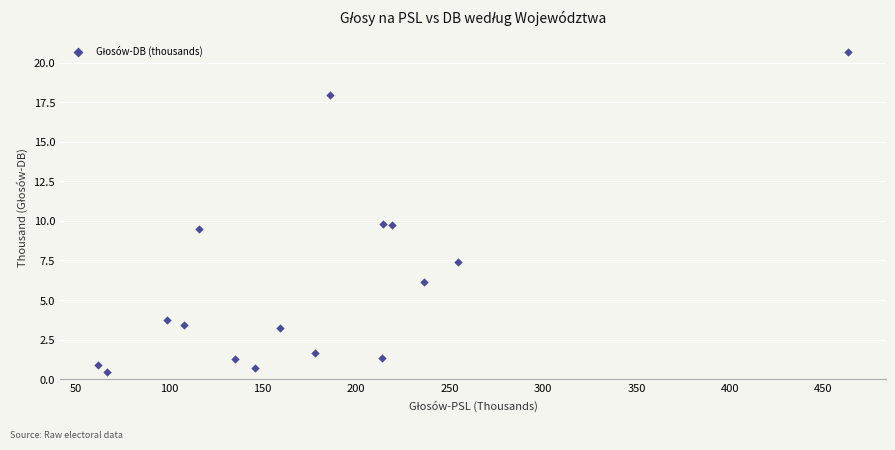

What is the range of Y values (max minus min)?

20.3